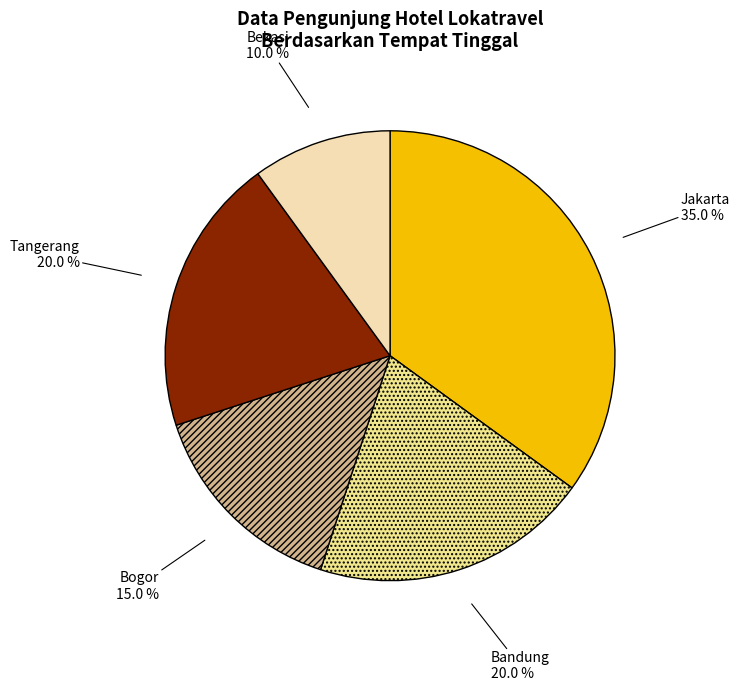

Do Bekasi and Tangerang together represent more than half of the pie?

No